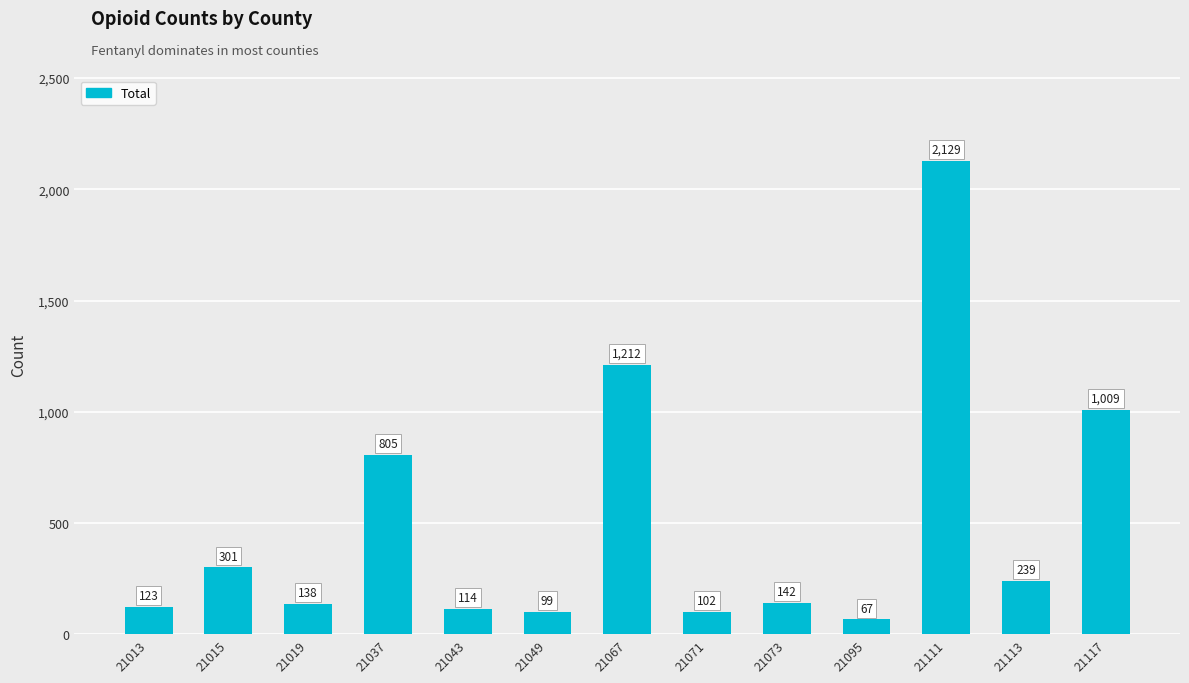

What is the change in value from 21013 to 21073?

+19